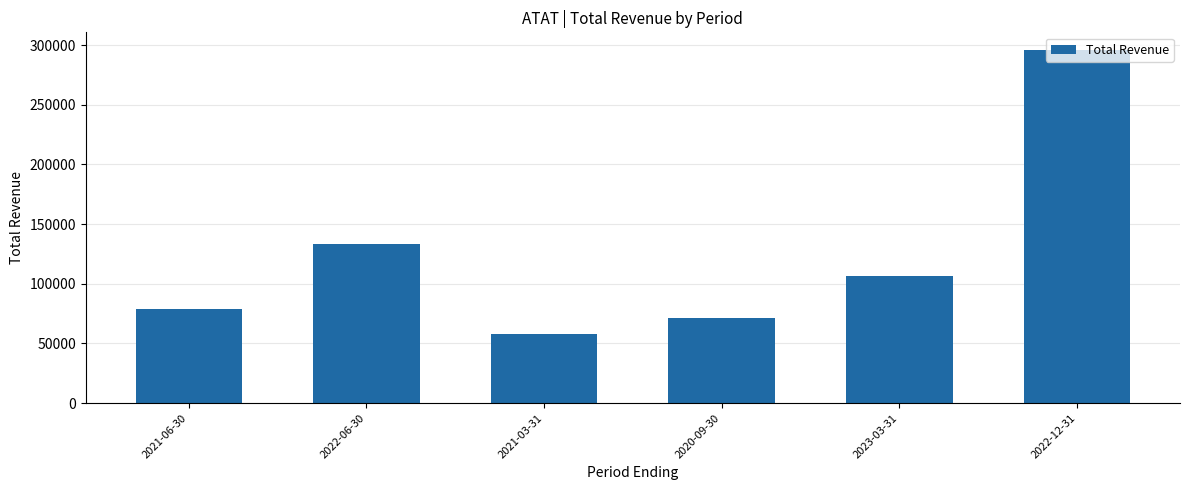

Is it true that the value at 2021-03-31 is 57900?

True